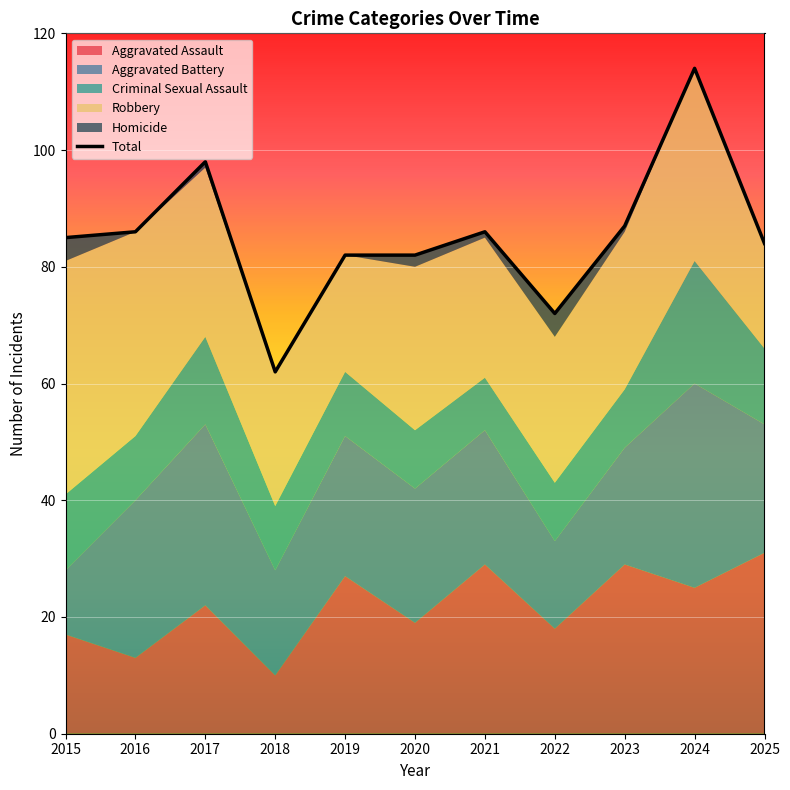

Which has a higher value, 2025 or 2015?

2015